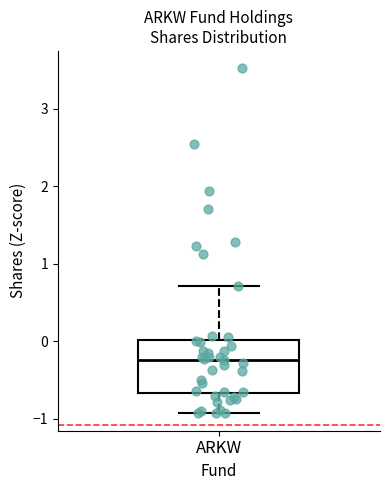

Read this box plot against the y-axis: the position of the median line, the range covered by the box, and the ends of both whiskers. The values are not printed on the chart, so give them approximately, as read against the axis.

median -0.2, box -0.7 to 0.0, whiskers -0.9 to 0.7